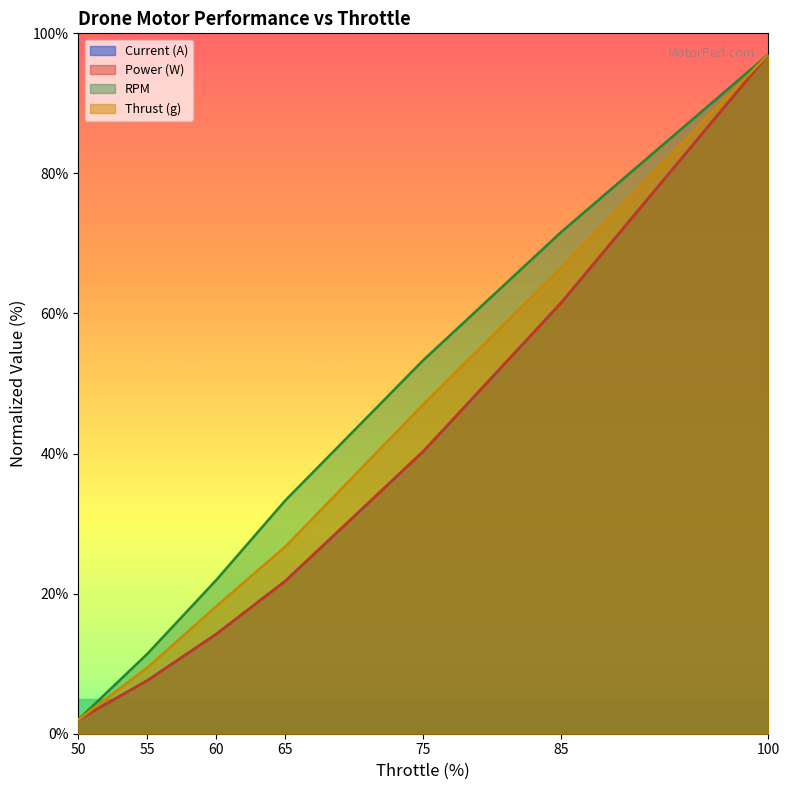

List the series in order of their peak value, lowest first.

Current (A), Power (W), RPM, Thrust (g)